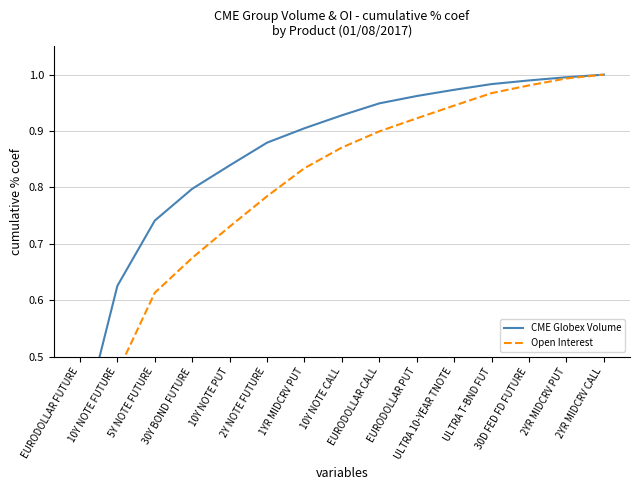

What is the sum of all CME Globex Volume values?

12.9